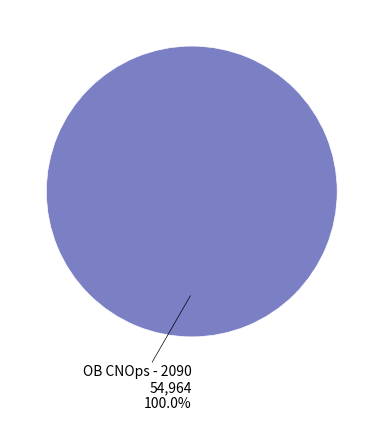

How many slices are in this pie chart?

1